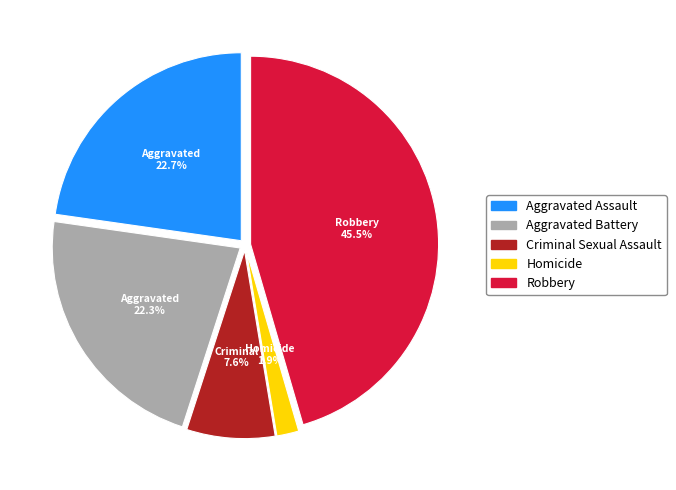

Is it true that Aggravated Assault is 23% of the pie?

True